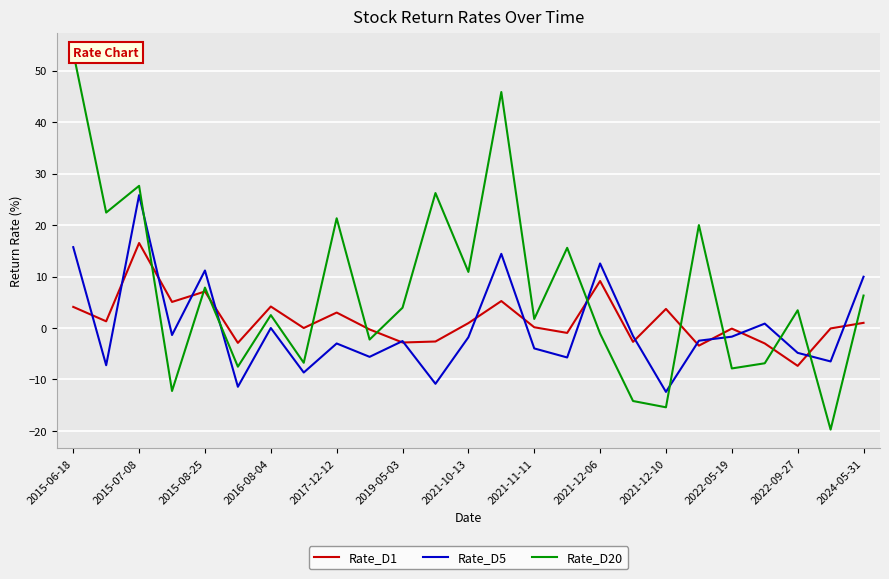

Which series has the largest range (max minus min)?

Rate_D20